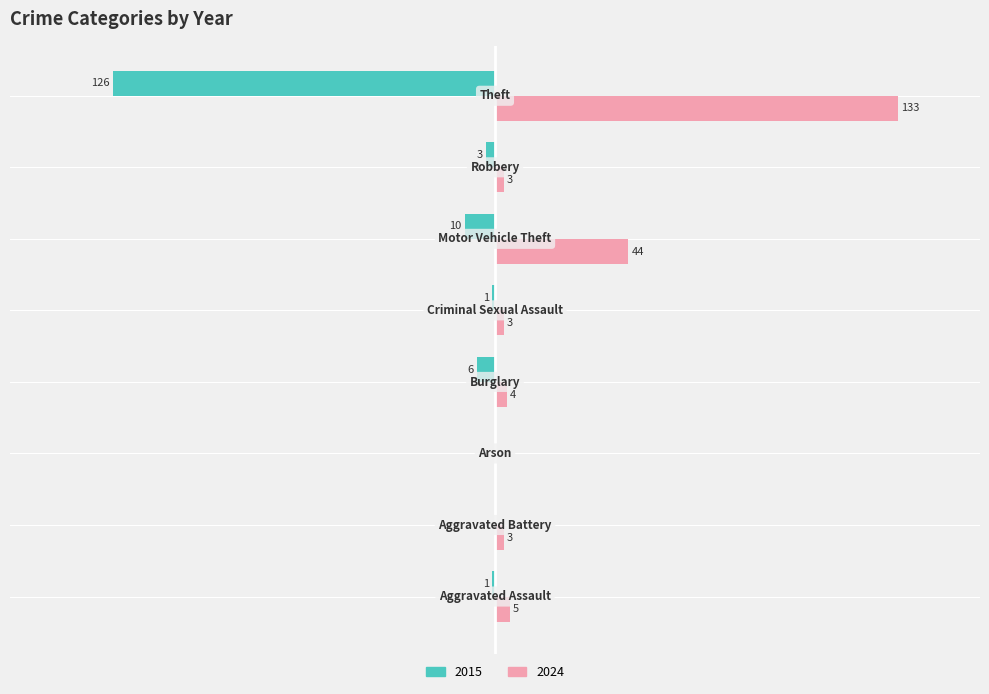

How many values in the 2015 series are below -1?

4